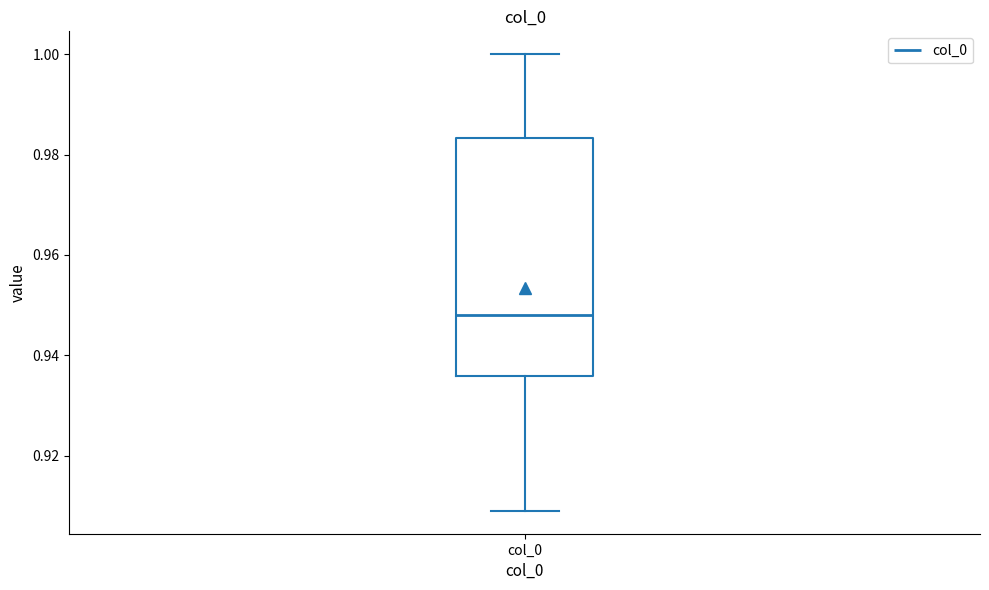

Transcribe this box plot: give where the median line is, the range the box spans, and where the two whiskers end, as read against the y-axis. The values are not printed on the chart, so give them approximately, as read against the axis.

median 0.948, box 0.936 to 0.984, whiskers 0.908 to 1.000